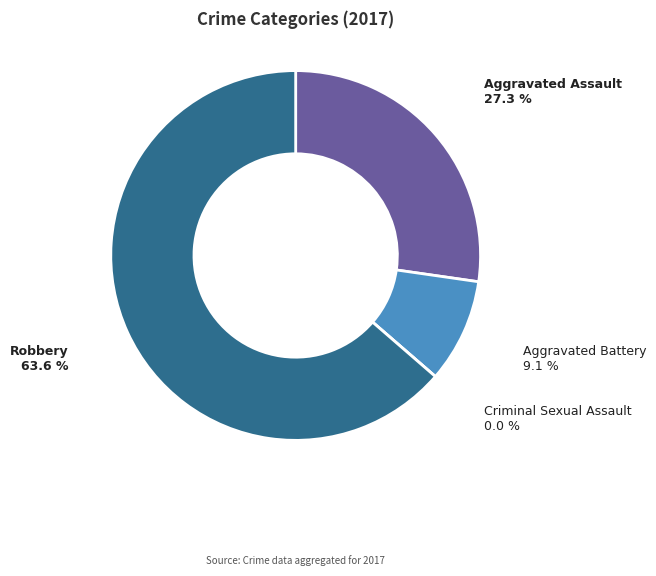

Does Robbery represent more than half of the total?

Yes